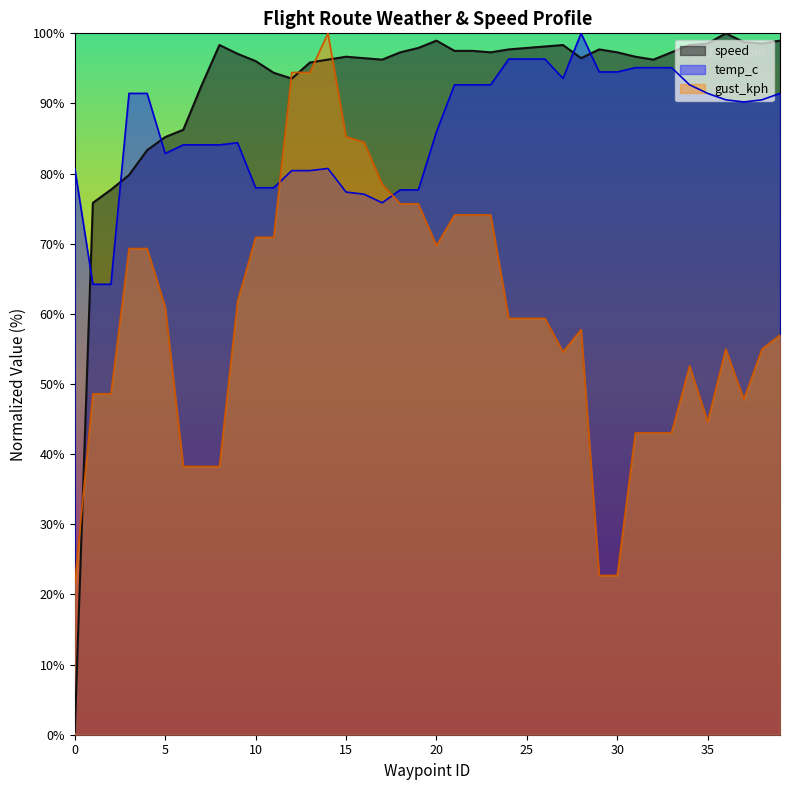

Which series has the widest spread of values?

speed